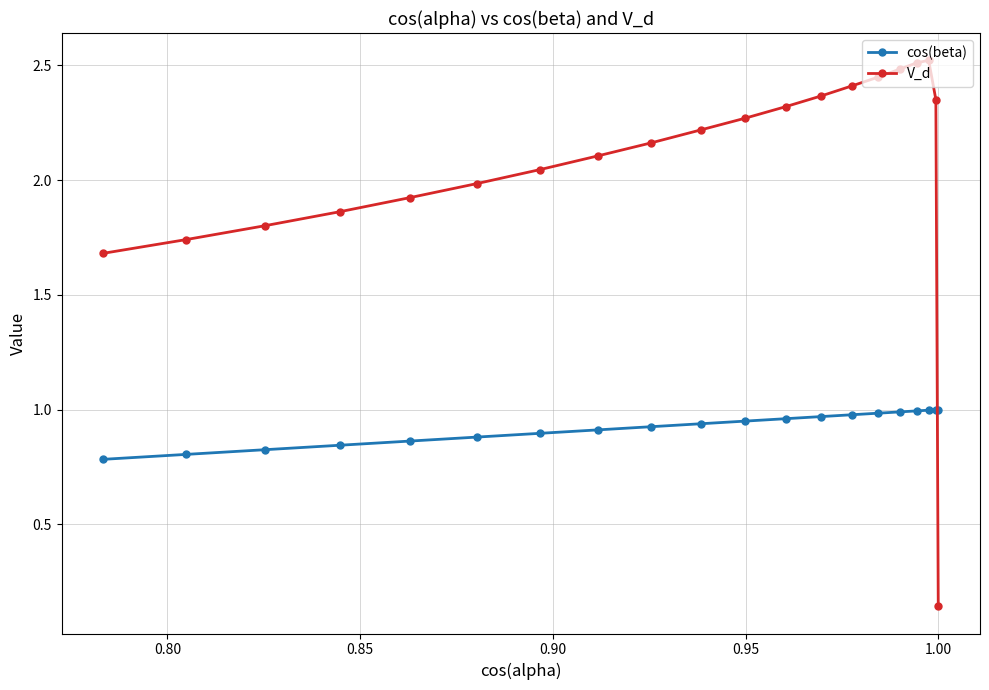

Does the chart display data point markers on the line(s)?

Yes